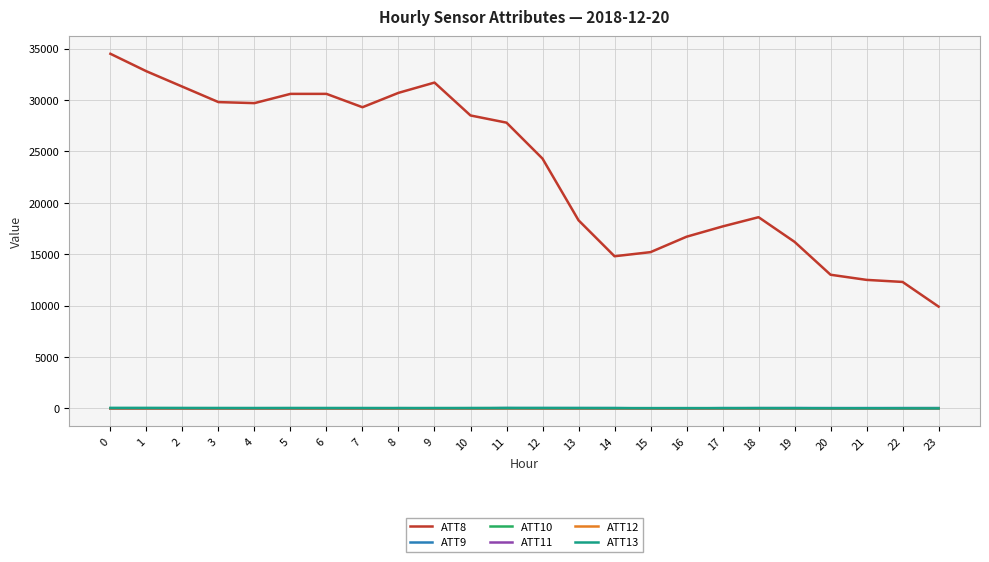

What is the sum of all ATT8 values?

556800.0